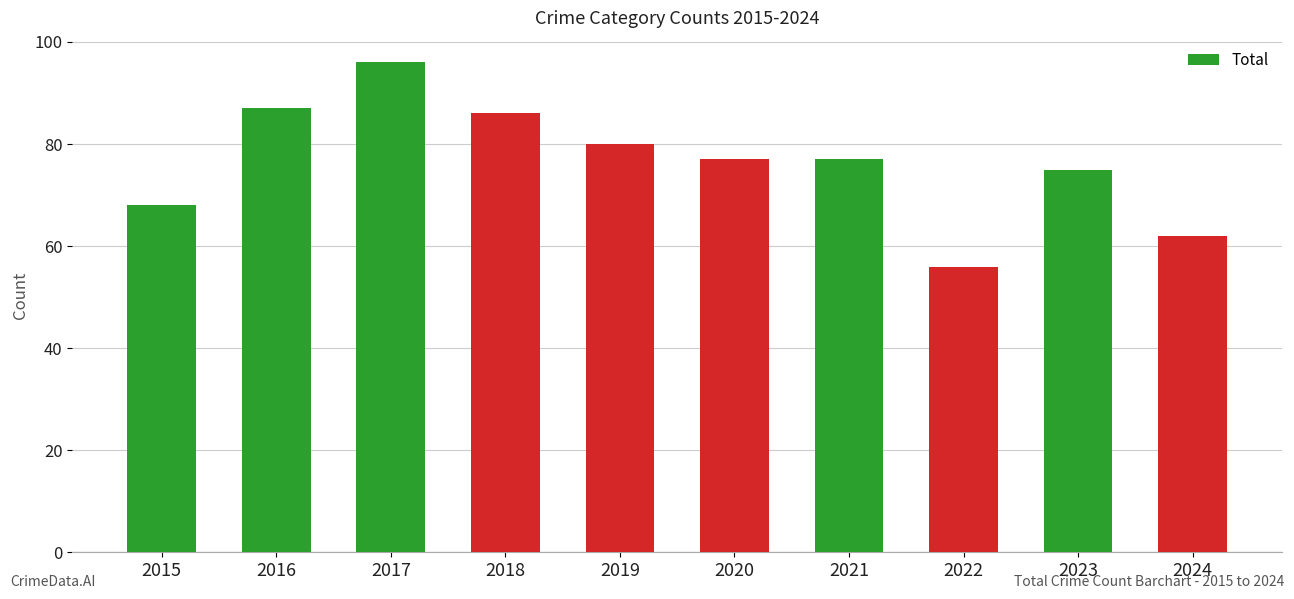

What is the sum of all values?

764